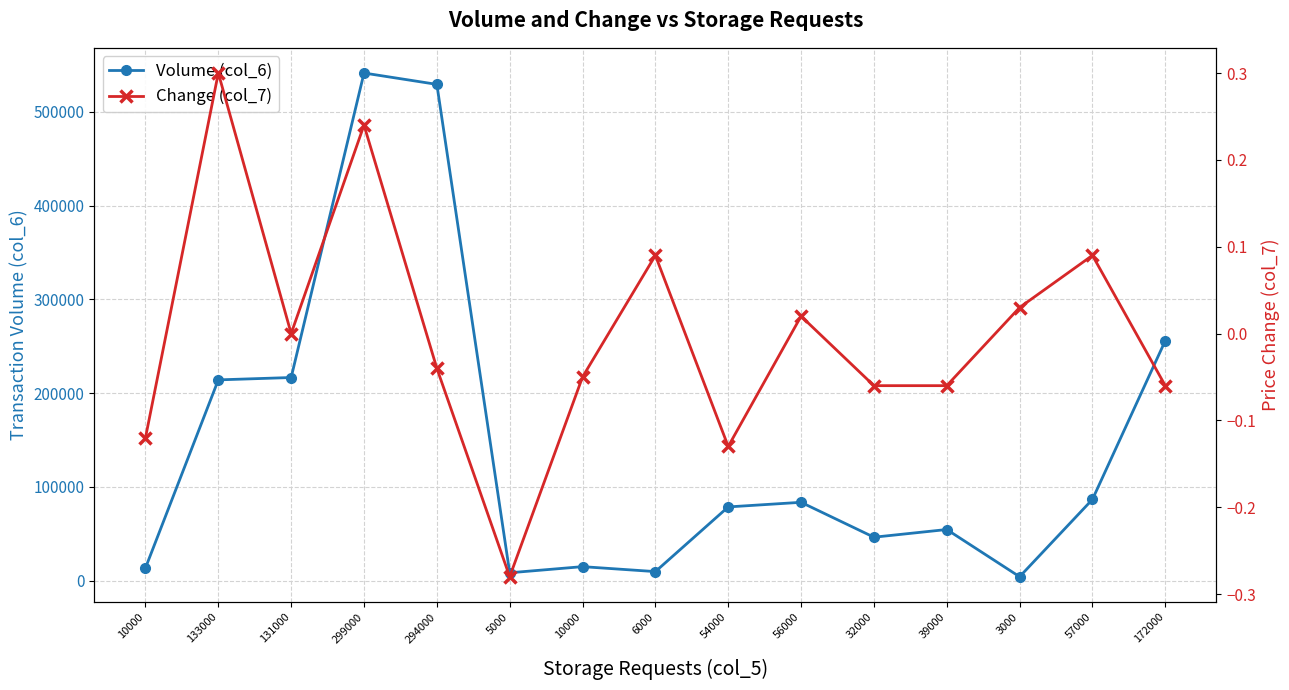

Rank the series at 131000 from lowest to highest value.

Change (col_7), Volume (col_6)